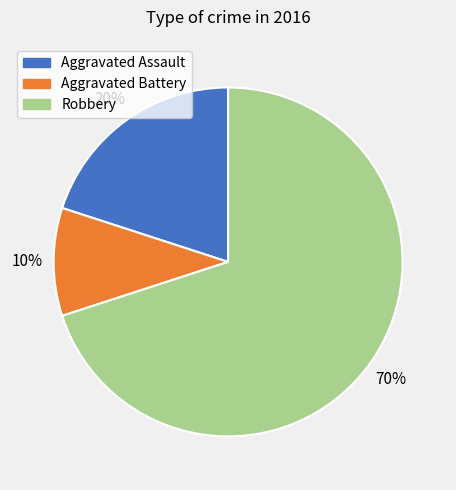

Is the sum of Aggravated Battery and Robbery greater than half?

Yes